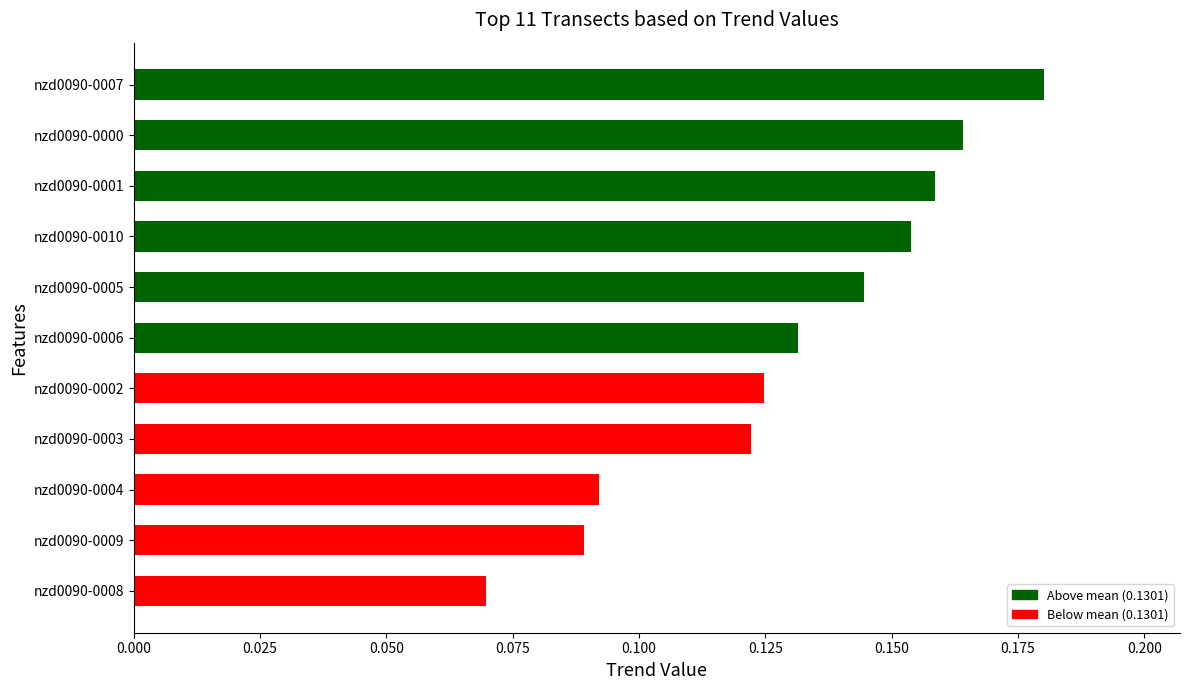

Is it true that the value at nzd0090-0003 is 0.2?

False